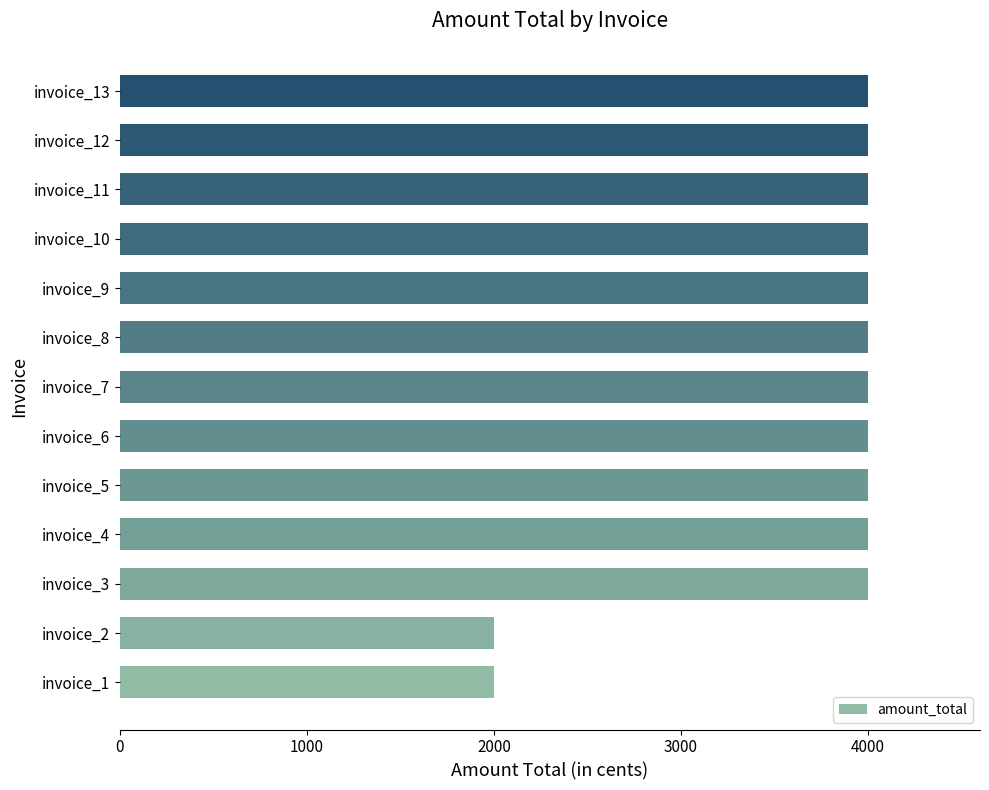

Count the number of categories in the chart.

13